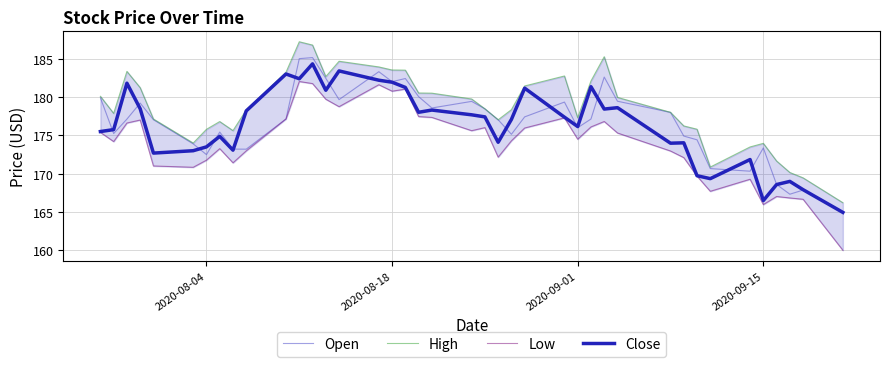

What is the maximum value for Close?

184.3